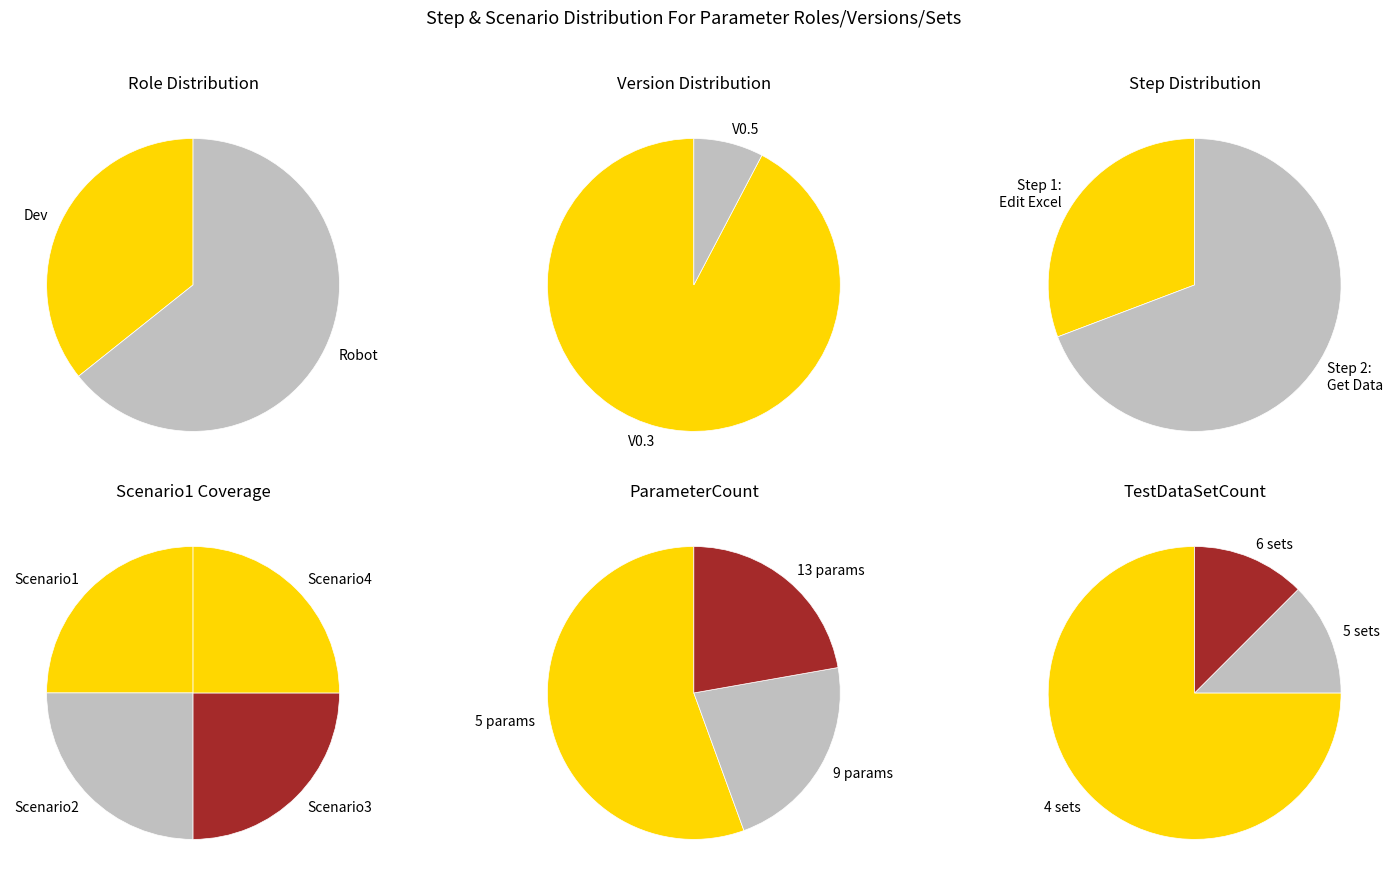

What is the ratio of the value at Dev to the value at Robot?

0.6